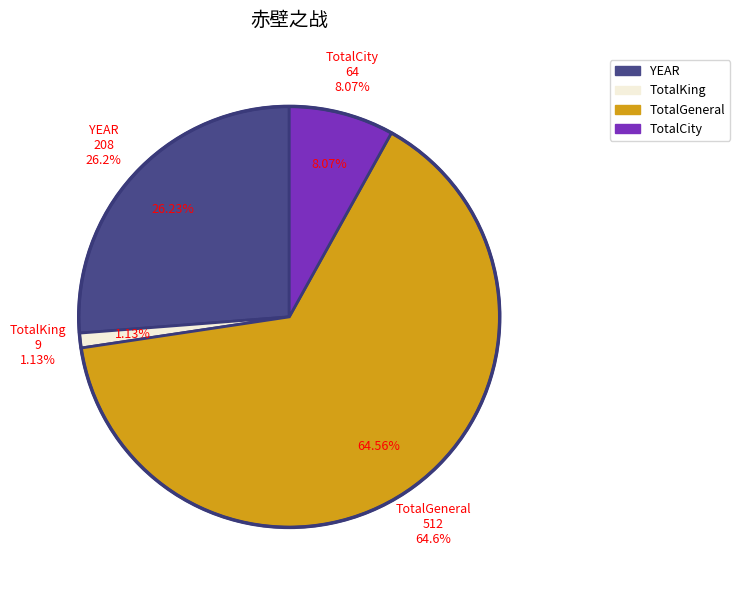

Which slice is the smallest?

TotalKing